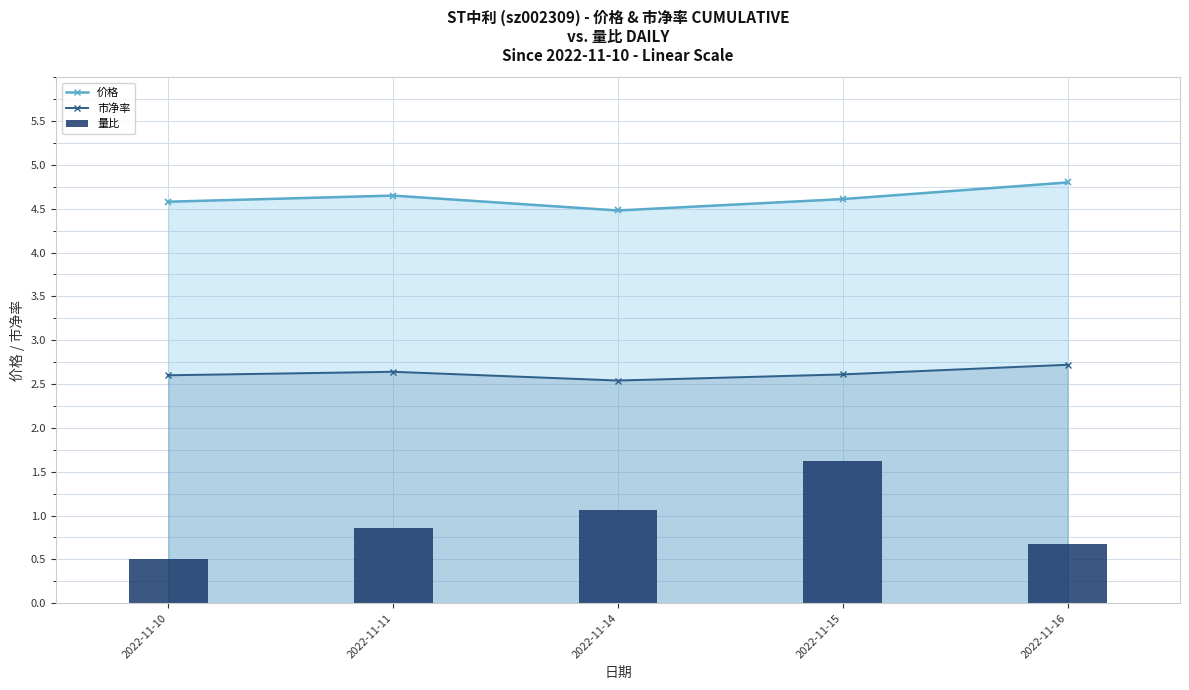

What is the difference between the 量比 values at 2022-11-16 and 2022-11-11?

0.2